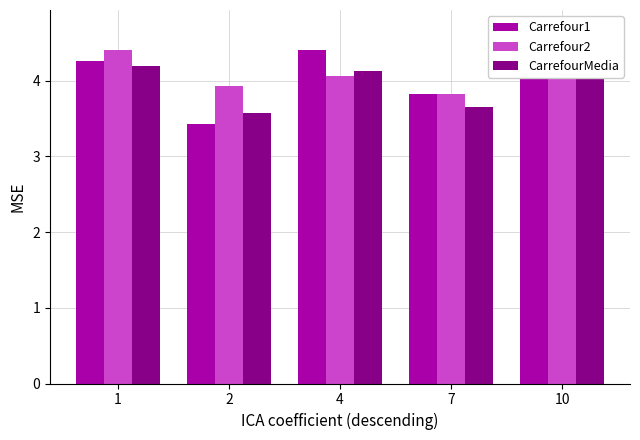

Are the bars horizontal?

No